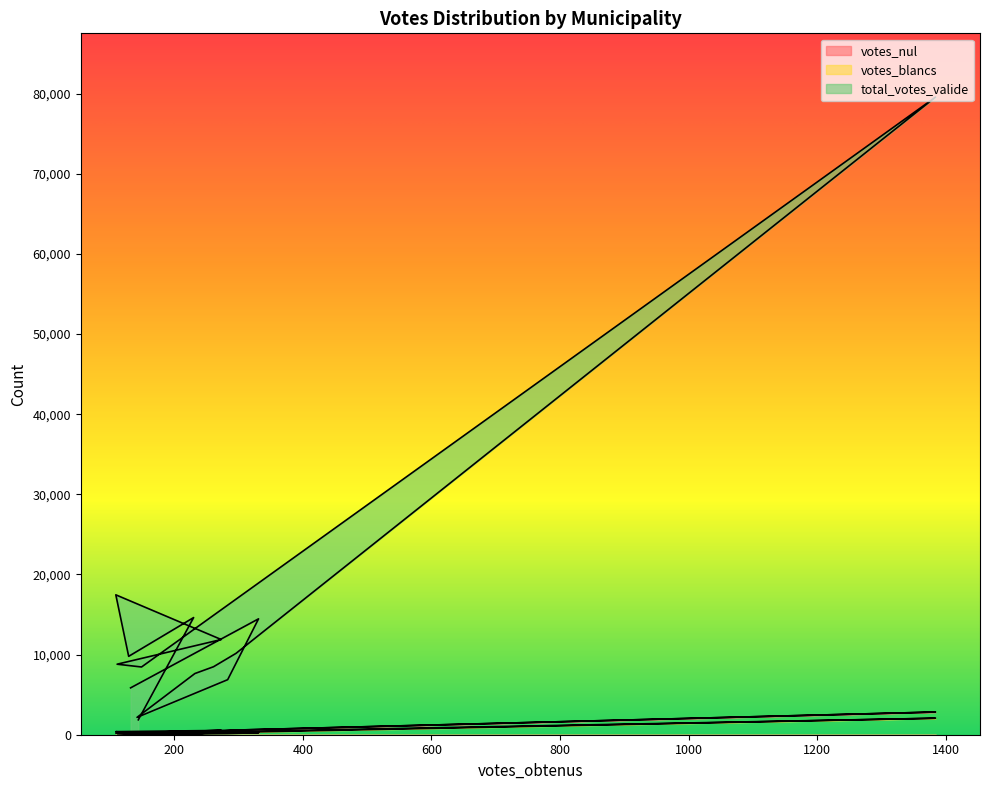

List the series in order of their peak value, highest first.

total_votes_valide, votes_nul, votes_blancs